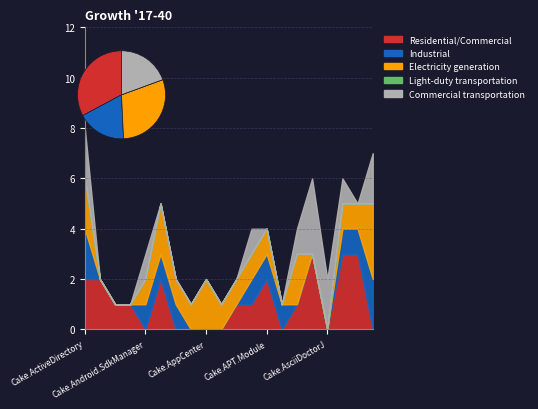

Reading left to right, transcribe all the data shown in this chart.

Residential/Commercial: Cake.ActiveDirectory=2	Cake.AliaSql=2	Cake.Android.Adb=1	Cake.Android.AvdManager=1	Cake.Android.SdkManager=0	Cake.AndroidAppManifest=2	Cake.Apigee=0	Cake.ApiReference.Uploader=0	Cake.AppCenter=0	Cake.AppleSimulator=0	Cake.AppPackager=1	Cake.AppVeyor=1	Cake.APT.Module=2	Cake.ArgumentBinder=0	Cake.ArgumentHelpers=1	Cake.ArtifactDrop=3	Cake.AsciiDoctorJ=0	Cake.AssemblyInfoReflector=3	Cake.AutoRest=3	Cake.AWS.CloudFront=0
Industrial: Cake.ActiveDirectory=2	Cake.AliaSql=0	Cake.Android.Adb=0	Cake.Android.AvdManager=0	Cake.Android.SdkManager=1	Cake.AndroidAppManifest=1	Cake.Apigee=1	Cake.ApiReference.Uploader=0	Cake.AppCenter=0	Cake.AppleSimulator=0	Cake.AppPackager=0	Cake.AppVeyor=1	Cake.APT.Module=1	Cake.ArgumentBinder=1	Cake.ArgumentHelpers=0	Cake.ArtifactDrop=0	Cake.AsciiDoctorJ=0	Cake.AssemblyInfoReflector=1	Cake.AutoRest=1	Cake.AWS.CloudFront=2
Electricity generation: Cake.ActiveDirectory=2	Cake.AliaSql=0	Cake.Android.Adb=0	Cake.Android.AvdManager=0	Cake.Android.SdkManager=1	Cake.AndroidAppManifest=2	Cake.Apigee=1	Cake.ApiReference.Uploader=1	Cake.AppCenter=2	Cake.AppleSimulator=1	Cake.AppPackager=1	Cake.AppVeyor=1	Cake.APT.Module=1	Cake.ArgumentBinder=0	Cake.ArgumentHelpers=2	Cake.ArtifactDrop=0	Cake.AsciiDoctorJ=0	Cake.AssemblyInfoReflector=1	Cake.AutoRest=1	Cake.AWS.CloudFront=3
Light-duty transportation: Cake.ActiveDirectory=0	Cake.AliaSql=0	Cake.Android.Adb=0	Cake.Android.AvdManager=0	Cake.Android.SdkManager=0	Cake.AndroidAppManifest=0	Cake.Apigee=0	Cake.ApiReference.Uploader=0	Cake.AppCenter=0	Cake.AppleSimulator=0	Cake.AppPackager=0	Cake.AppVeyor=0	Cake.APT.Module=0	Cake.ArgumentBinder=0	Cake.ArgumentHelpers=0	Cake.ArtifactDrop=0	Cake.AsciiDoctorJ=0	Cake.AssemblyInfoReflector=0	Cake.AutoRest=0	Cake.AWS.CloudFront=0
Commercial transportation: Cake.ActiveDirectory=2	Cake.AliaSql=0	Cake.Android.Adb=0	Cake.Android.AvdManager=0	Cake.Android.SdkManager=1	Cake.AndroidAppManifest=0	Cake.Apigee=0	Cake.ApiReference.Uploader=0	Cake.AppCenter=0	Cake.AppleSimulator=0	Cake.AppPackager=0	Cake.AppVeyor=1	Cake.APT.Module=0	Cake.ArgumentBinder=0	Cake.ArgumentHelpers=1	Cake.ArtifactDrop=3	Cake.AsciiDoctorJ=2	Cake.AssemblyInfoReflector=1	Cake.AutoRest=0	Cake.AWS.CloudFront=2